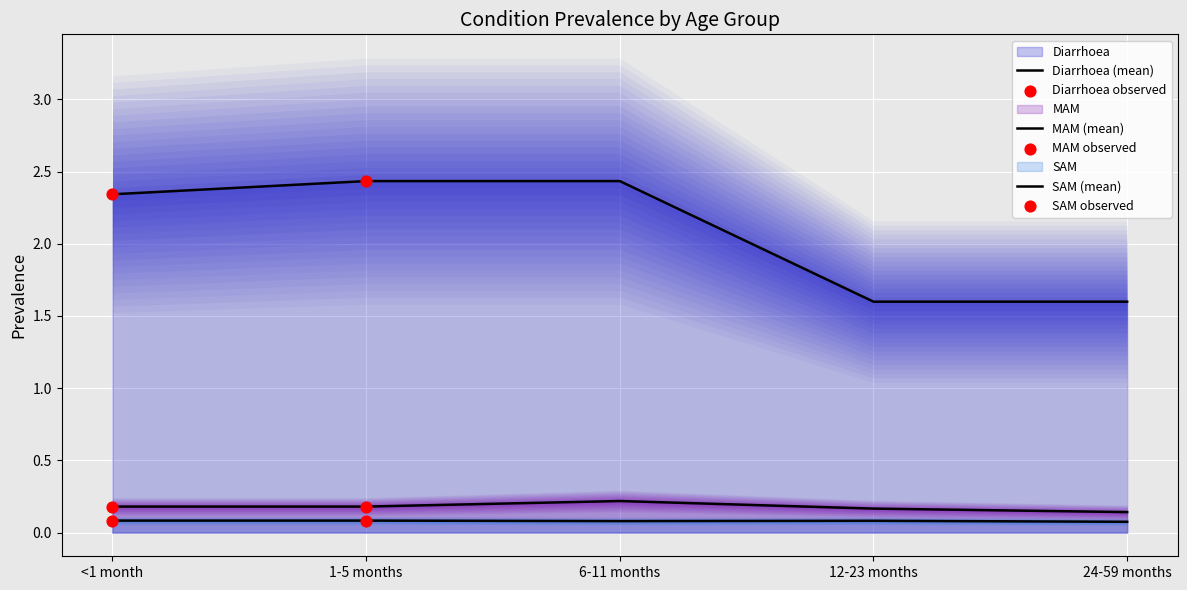

Which series has the widest spread of Y values?

Diarrhoea